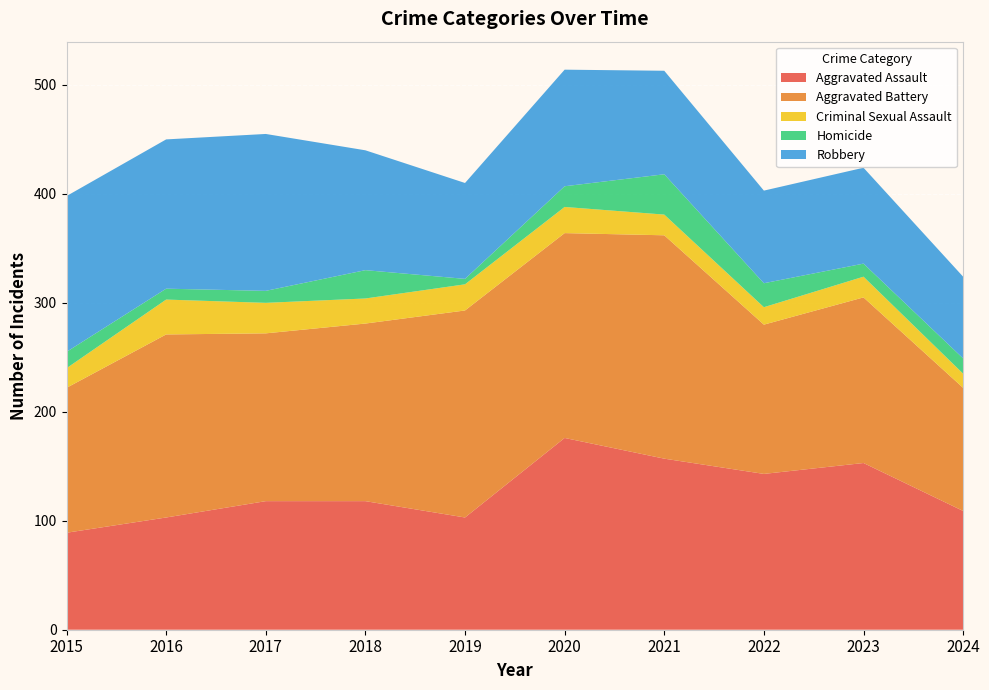

Reading left to right, list all the values displayed in this chart.

Aggravated Assault: 89	103	118	118	103	176	157	143	153	109
Aggravated Battery: 133	168	154	163	190	188	205	137	152	113
Criminal Sexual Assault: 18	32	28	23	24	24	19	16	19	13
Homicide: 15	10	11	26	5	19	37	22	12	14
Robbery: 143	137	144	110	88	107	95	85	88	75